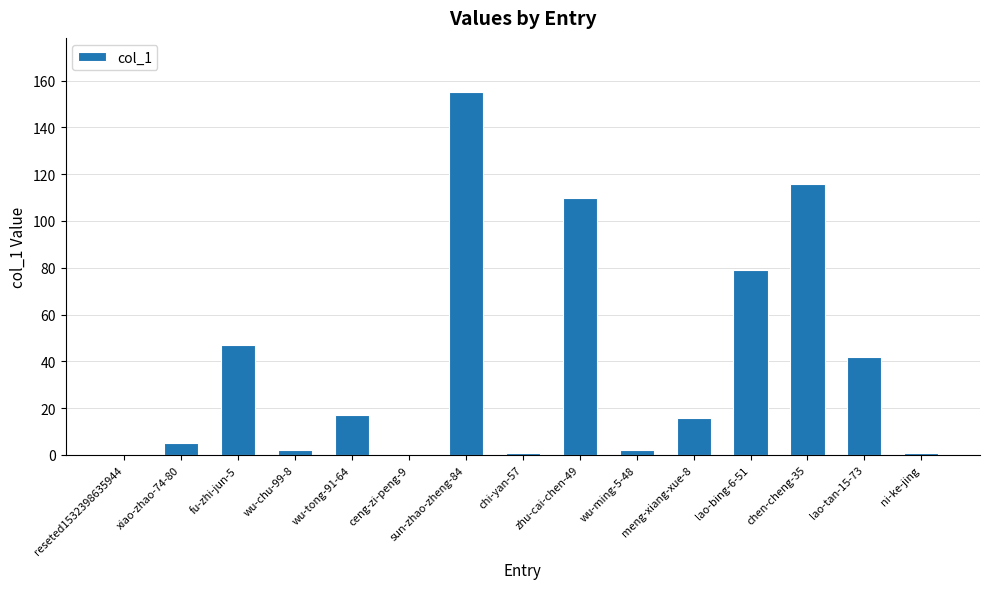

What is the maximum value shown in the chart?

155